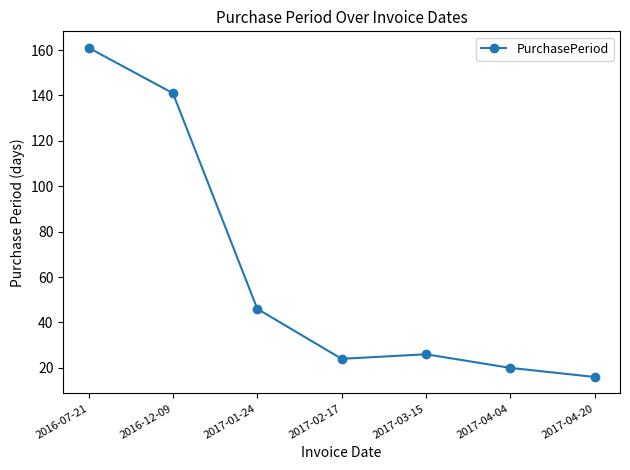

What is the change in value from 2017-04-04 to 2017-04-20?

-4